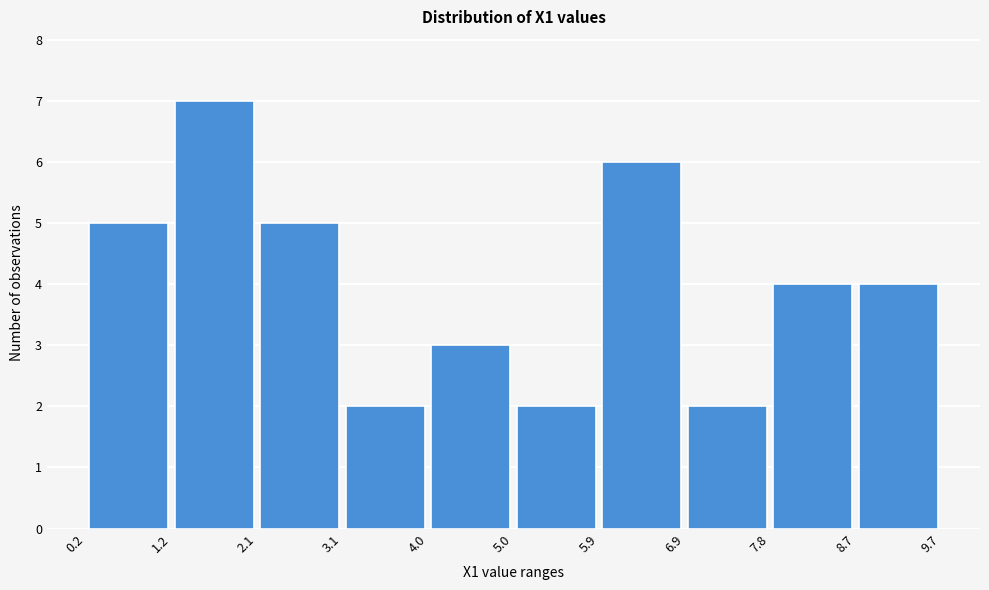

Reading left to right, list every bar in this chart as the range it spans on the x-axis followed by its height. The values are not printed on the chart, so give them approximately, as read against the axis.

0.2 to 1.2: 5
1.2 to 2.1: 7
2.1 to 3.1: 5
3.1 to 4.0: 2
4.0 to 5.0: 3
5.0 to 5.9: 2
5.9 to 6.9: 6
6.9 to 7.8: 2
7.8 to 8.7: 4
8.7 to 9.7: 4